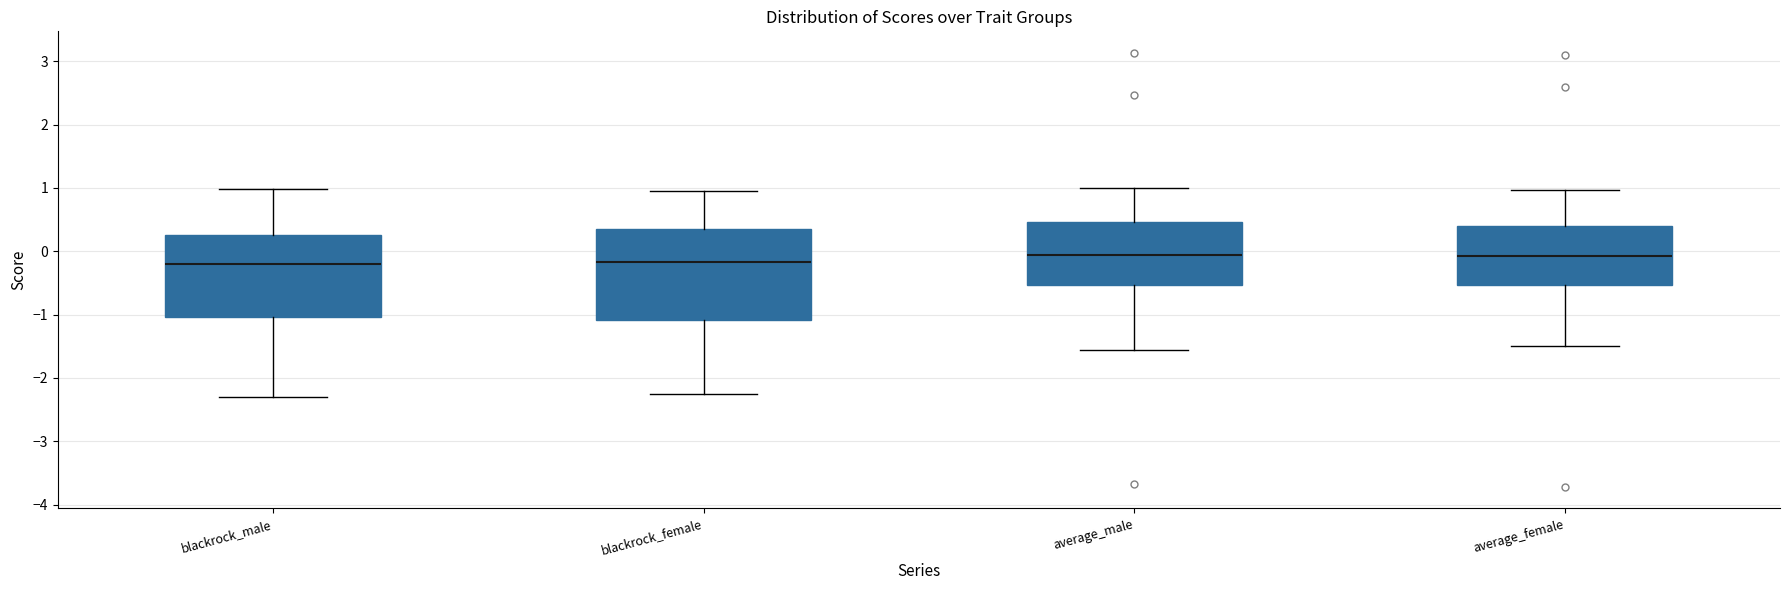

Which box is the tallest, from its lower edge to its upper edge?

blackrock_female